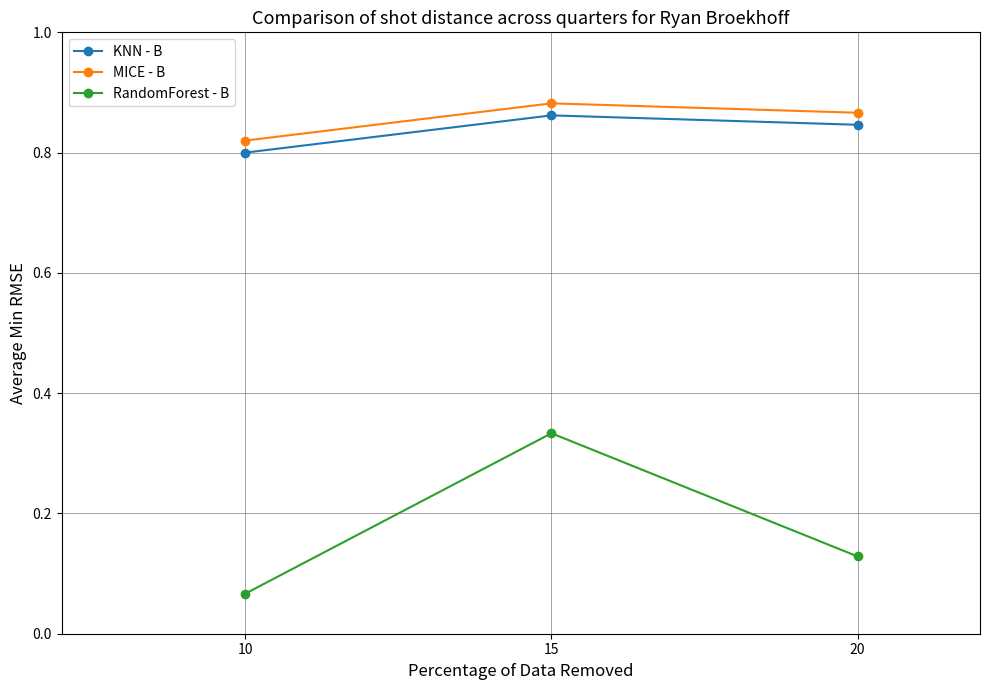

How many lines are shown in the chart?

3